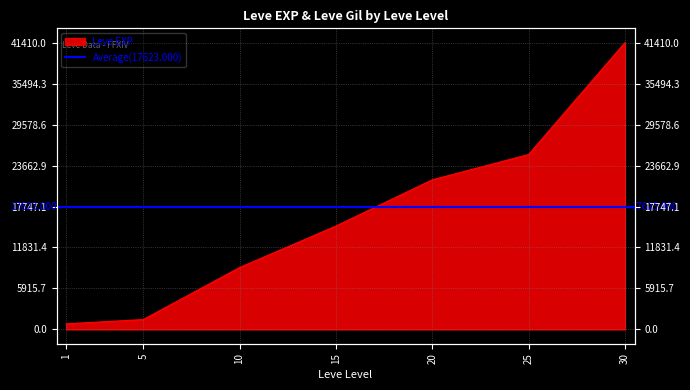

Reading left to right, extract all data points from this chart.

800	1420	8930	14920	21600	25250	41410